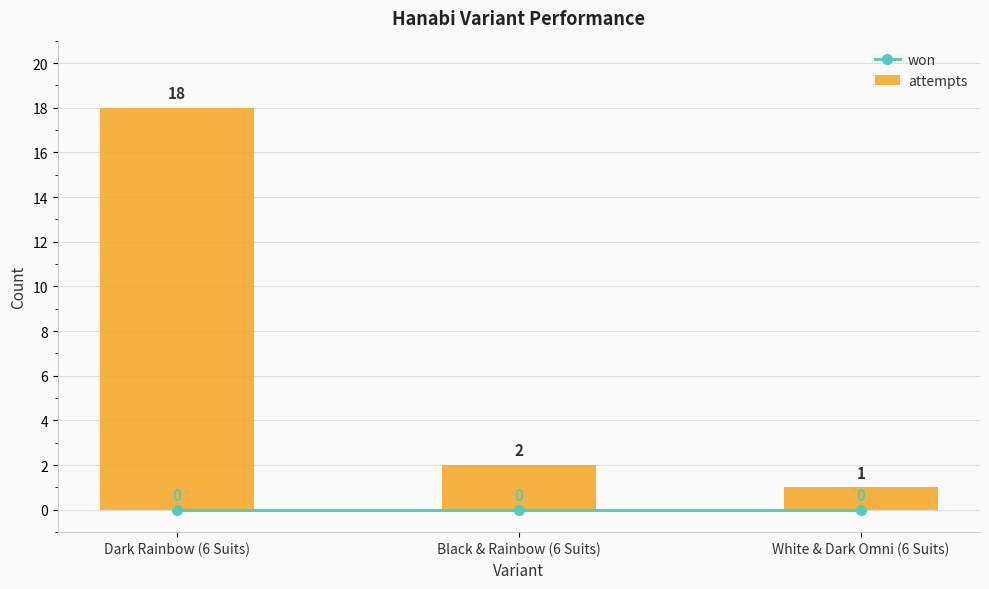

At which category does the chart reach its peak across all series?

Dark Rainbow (6 Suits)